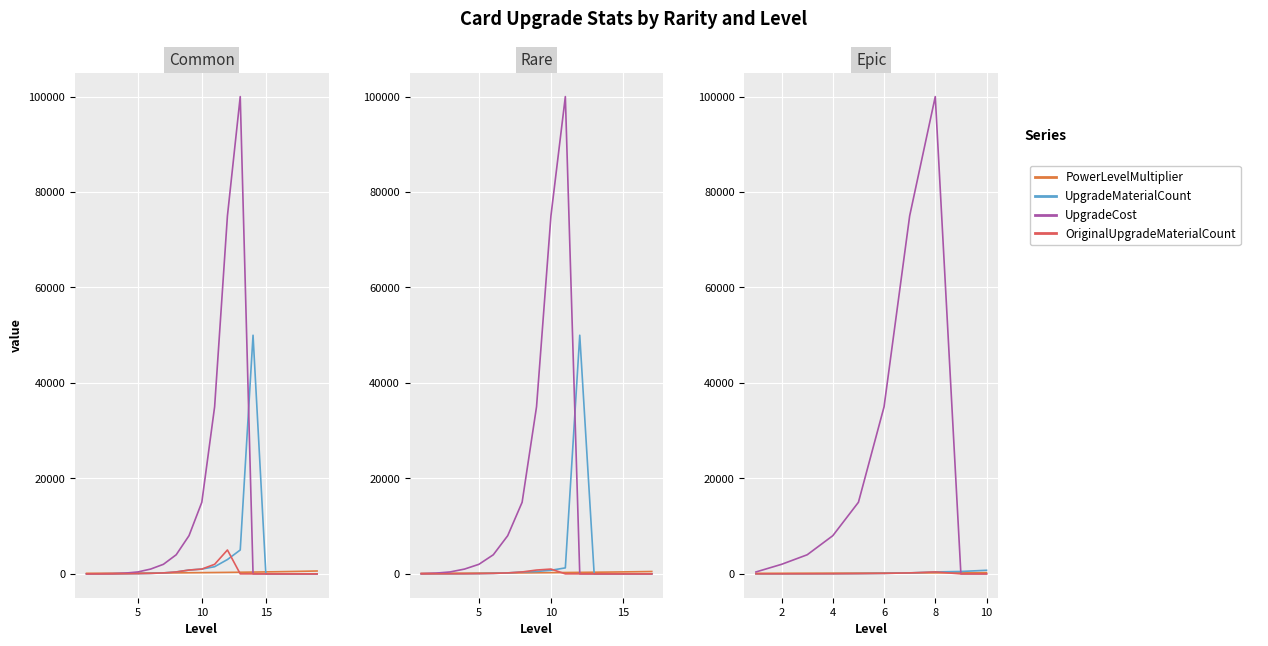

What is the label of the 5th point from the right?

6